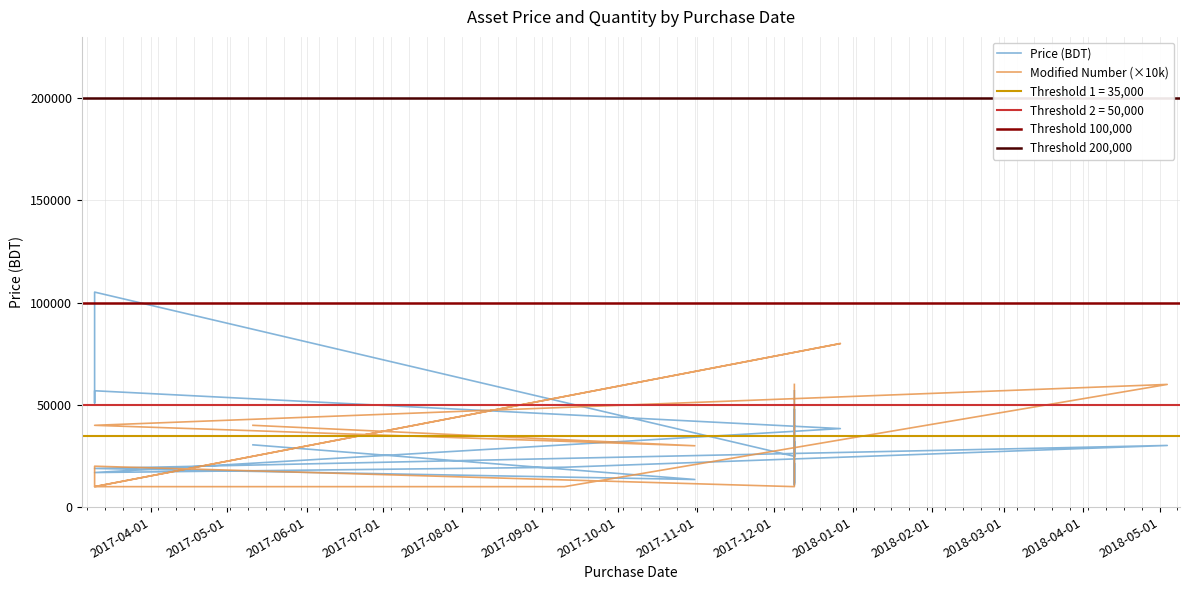

What position from the left is 2017-11-01?

8